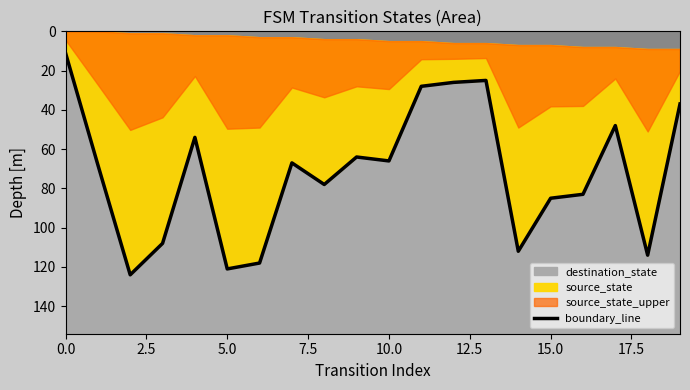

What is the lowest value of the destination_state series?

11